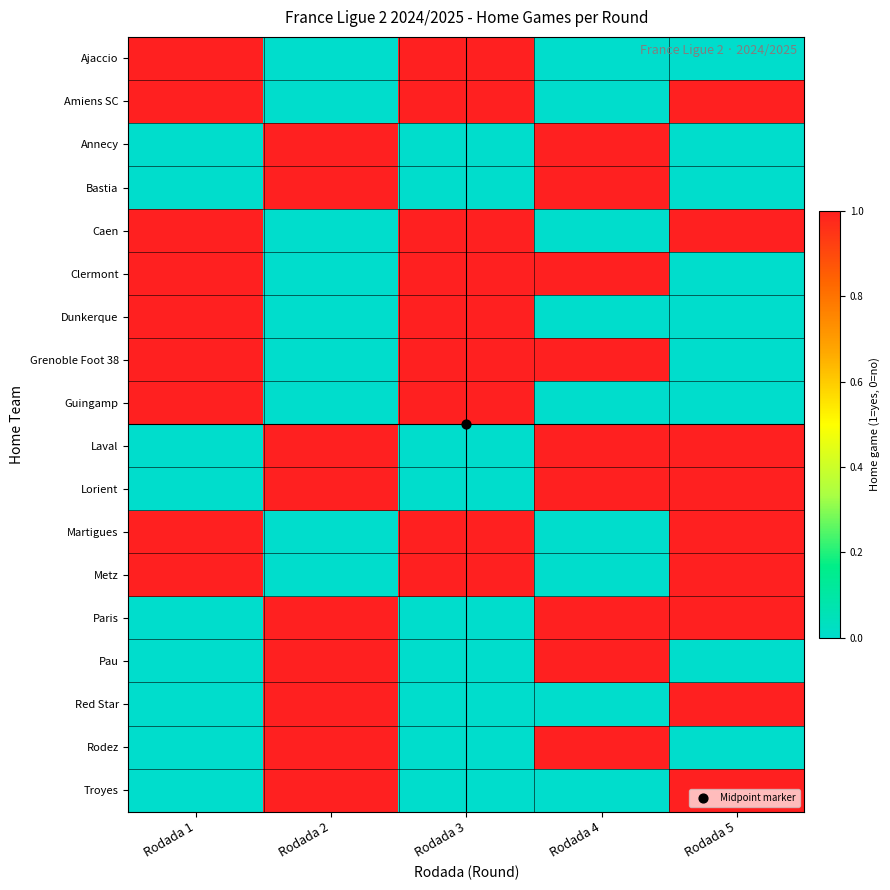

List the series in order of their peak value, lowest first.

Ajaccio, Amiens SC, Annecy, Bastia, Caen, Clermont, Dunkerque, Grenoble Foot 38, Guingamp, Laval, Lorient, Martigues, Metz, Paris, Pau, Red Star, Rodez, Troyes